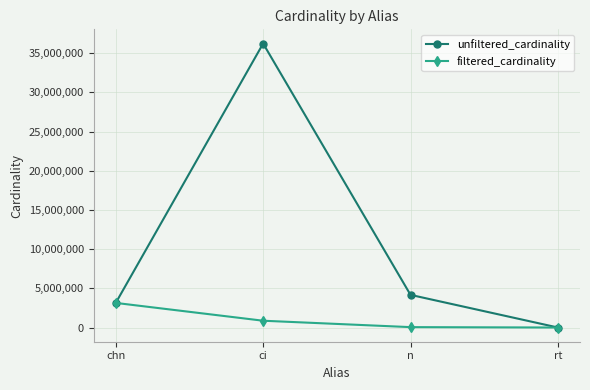

The value of filtered_cardinality at ci is 867477. True or false?

True